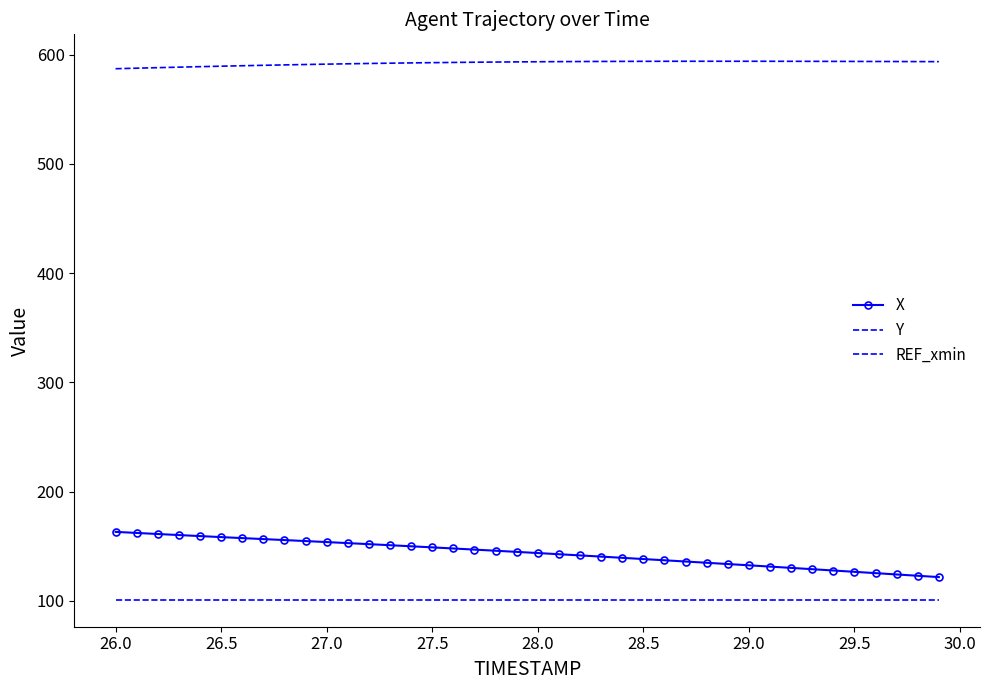

How many lines are shown in the chart?

3